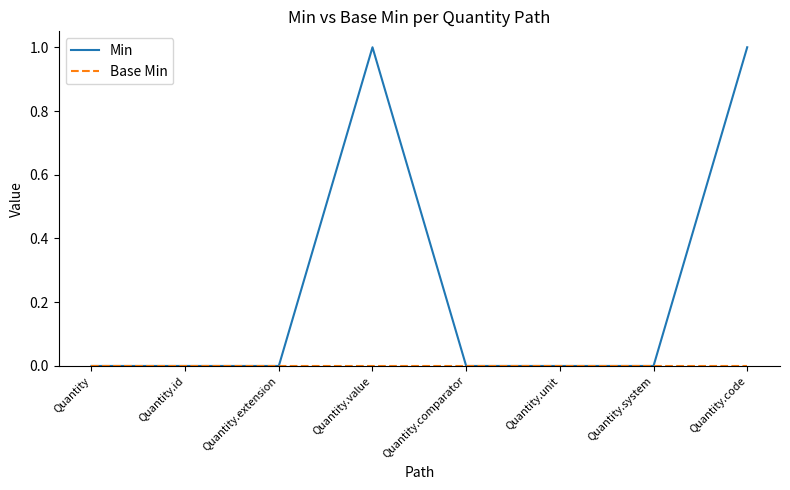

Which series has the widest spread of values?

Min